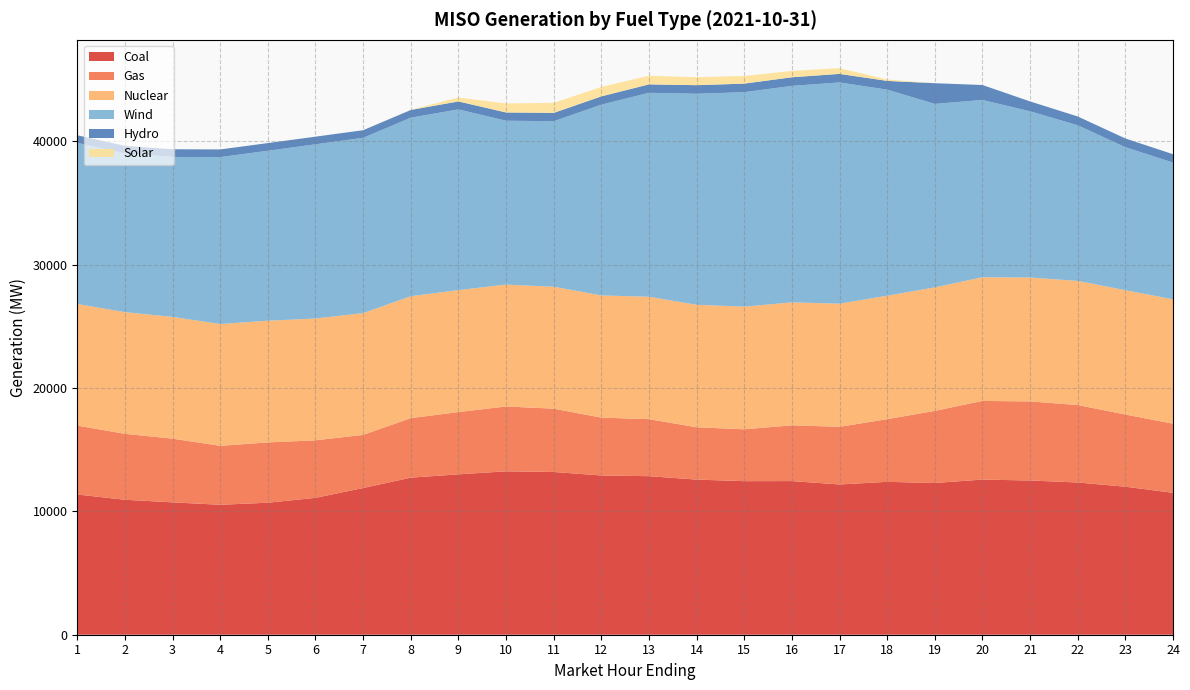

Reading left to right, list all the values displayed in this chart.

Coal: 11366.0	10941.7	10729.8	10534.6	10701.1	11096.6	11891.8	12732.5	13000.8	13246.5	13192.9	12910.3	12852.5	12575.6	12448.9	12455.1	12180.4	12393.0	12300.9	12577.7	12502.2	12341.6	12000.9	11505.6
Gas: 5585.1	5344.5	5165.3	4779.7	4888.6	4663.7	4308.7	4827.4	5049.8	5257.1	5132.3	4689.1	4624.0	4241.5	4205.3	4520.0	4674.4	5082.0	5843.8	6375.7	6411.0	6278.7	5851.4	5605.4
Nuclear: 9863.2	9863.5	9869.1	9872.7	9869.0	9875.2	9870.7	9879.9	9887.2	9881.8	9886.1	9906.7	9922.0	9930.2	9943.0	9967.8	9983.9	10006.9	10015.9	10025.8	10044.3	10064.0	10077.9	10079.0
Wind: 13063.3	12872.0	12969.0	13532.0	13778.1	14122.2	14210.8	14476.1	14650.5	13284.9	13419.4	15463.5	16536.8	17107.7	17386.4	17553.4	17932.9	16707.1	14873.5	14373.8	13476.6	12616.3	11593.0	11087.6
Hydro: 612.4	612.3	622.9	622.3	619.8	619.0	618.3	624.1	644.9	668.8	673.1	673.4	680.1	696.1	694.5	695.6	695.6	709.3	1676.6	1211.5	800.0	714.4	708.1	676.4
Solar: 1.8	1.2	1.5	1.1	0.6	0.7	0.7	14.9	316.2	732.5	816.9	765.8	699.3	648.0	619.1	514.5	462.8	111.5	1.2	0.2	0.1	0.1	0.3	0.2